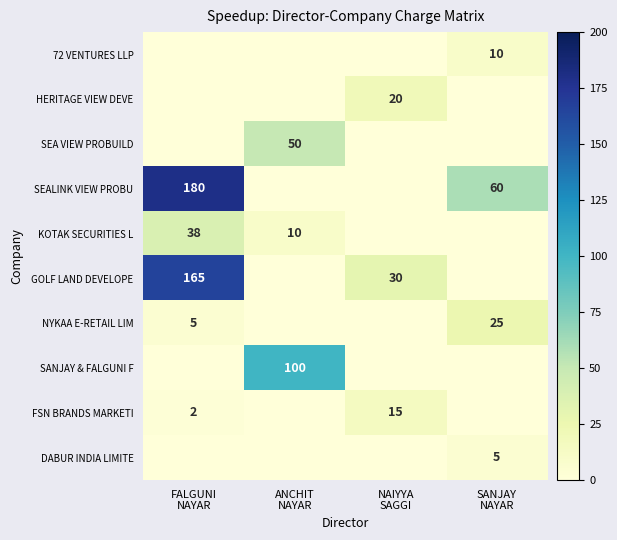

The value of FSN BRANDS MARKETI at ANCHIT NAYAR is 9. True or false?

False